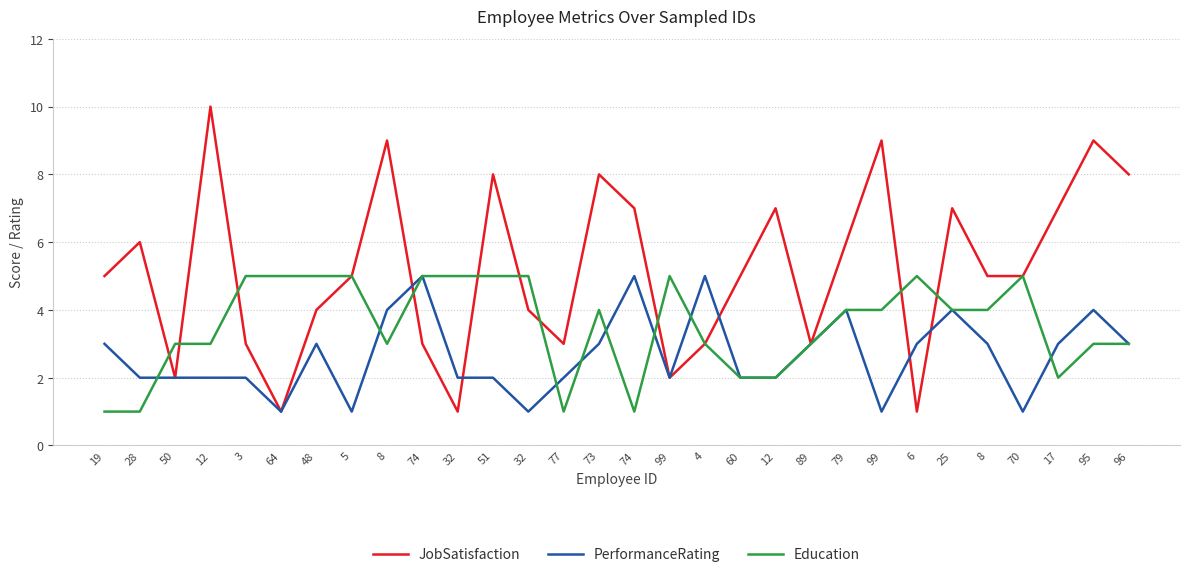

What are all the series names shown in the legend?

JobSatisfaction, PerformanceRating, Education